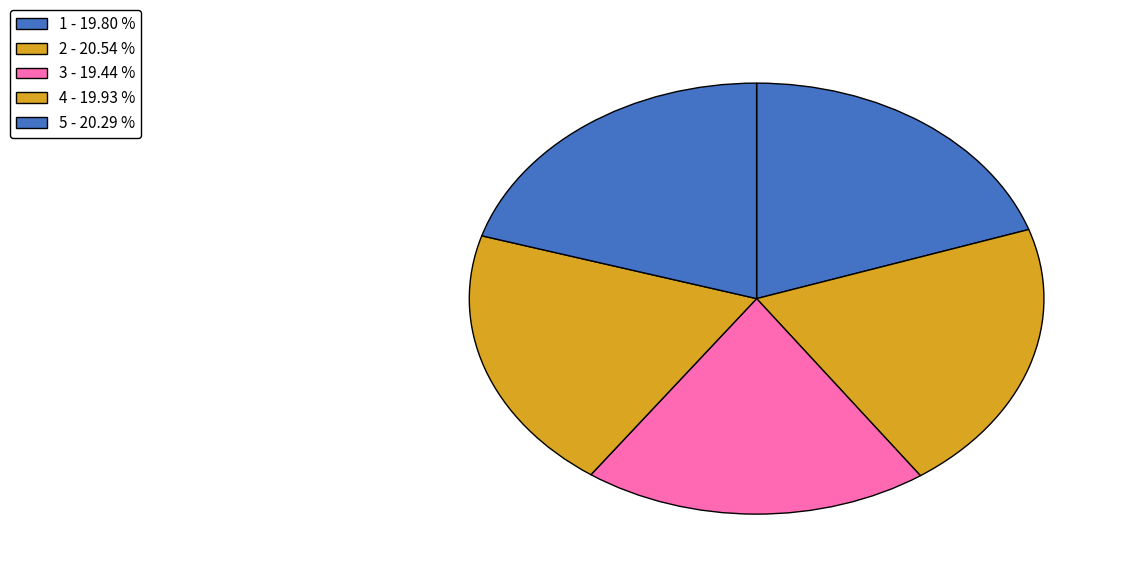

Is it true that 5 is 9% of the pie?

False